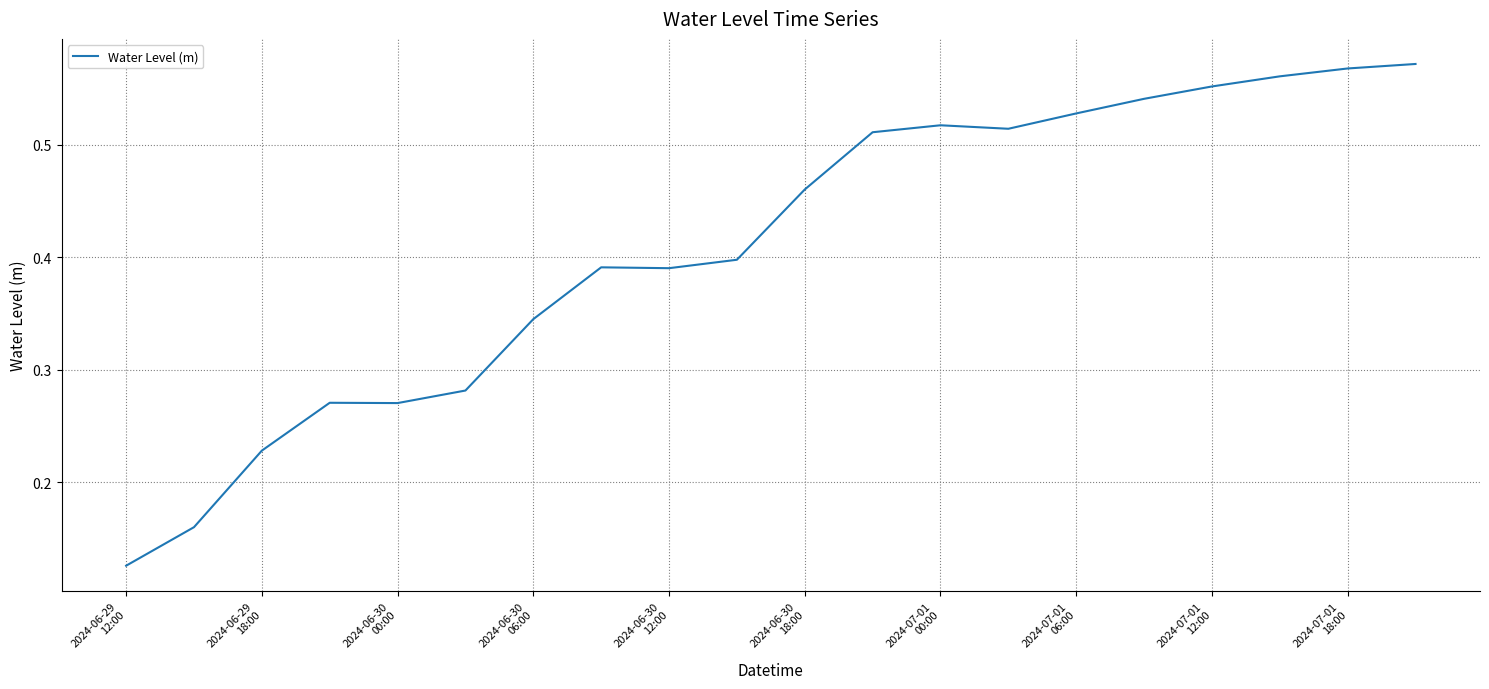

Does the chart display data point markers on the line(s)?

No